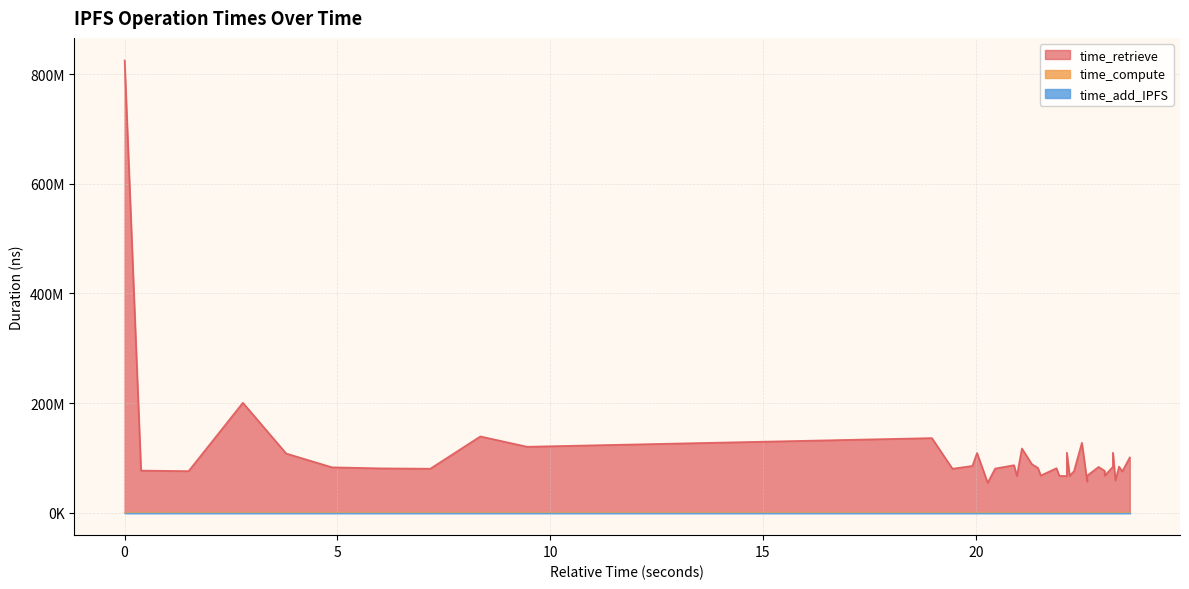

What is the average value of the time_compute series?

59556